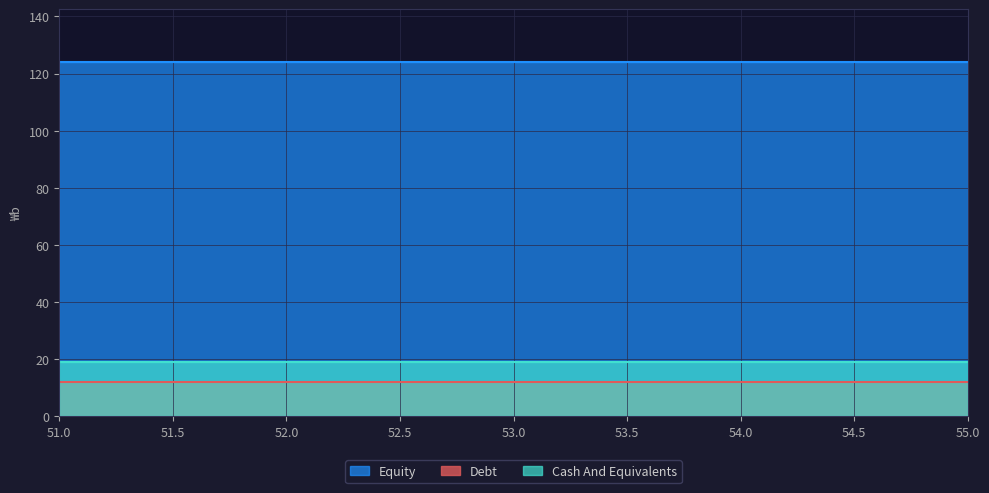

What is the value of the Equity point at the 24th from the left?

67